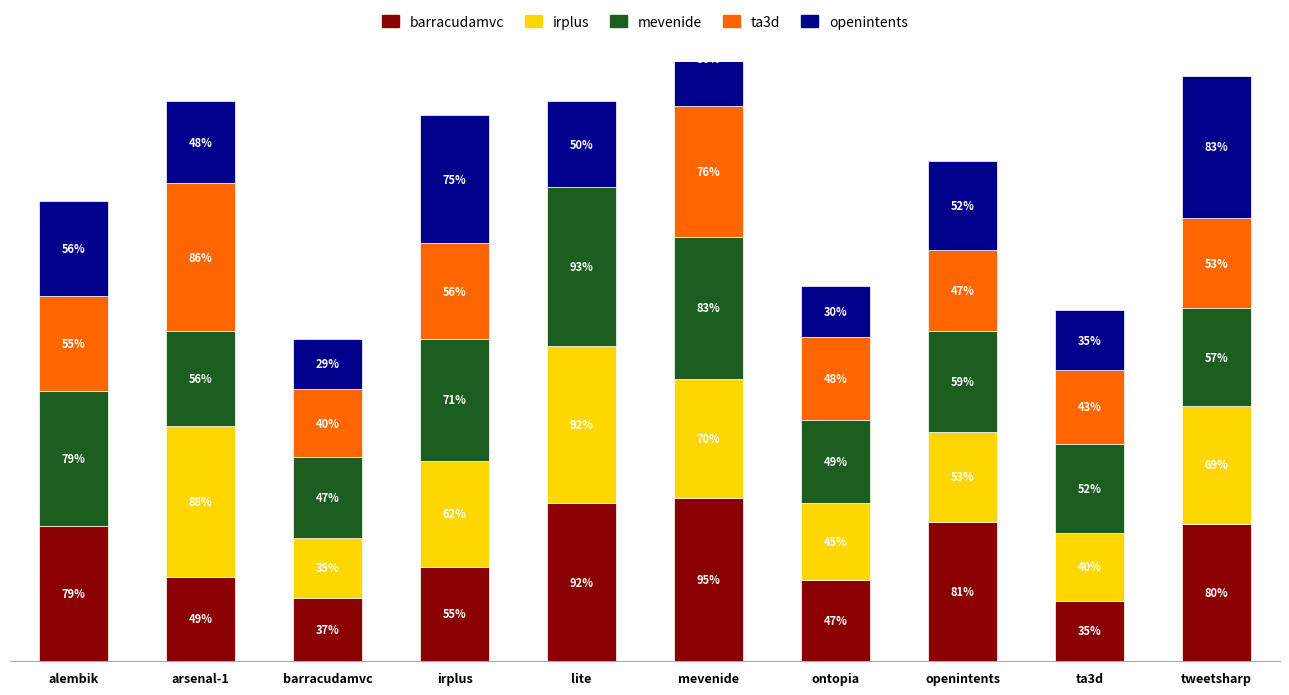

Which series has the widest spread of values?

irplus.csv